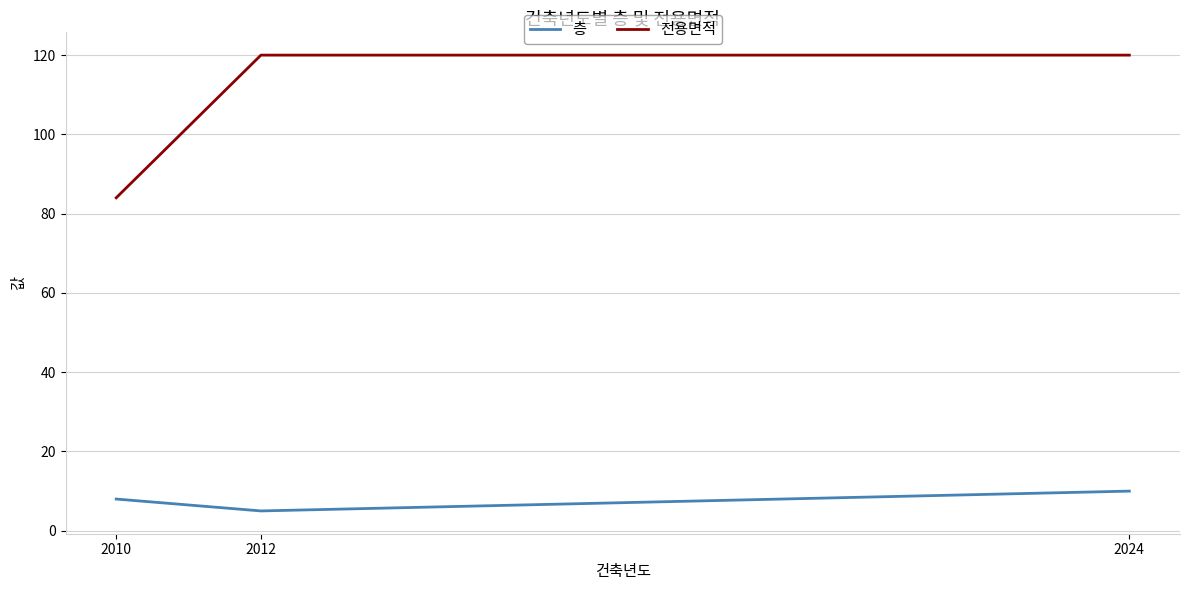

Which series changed the most between 2012 and 2024?

층